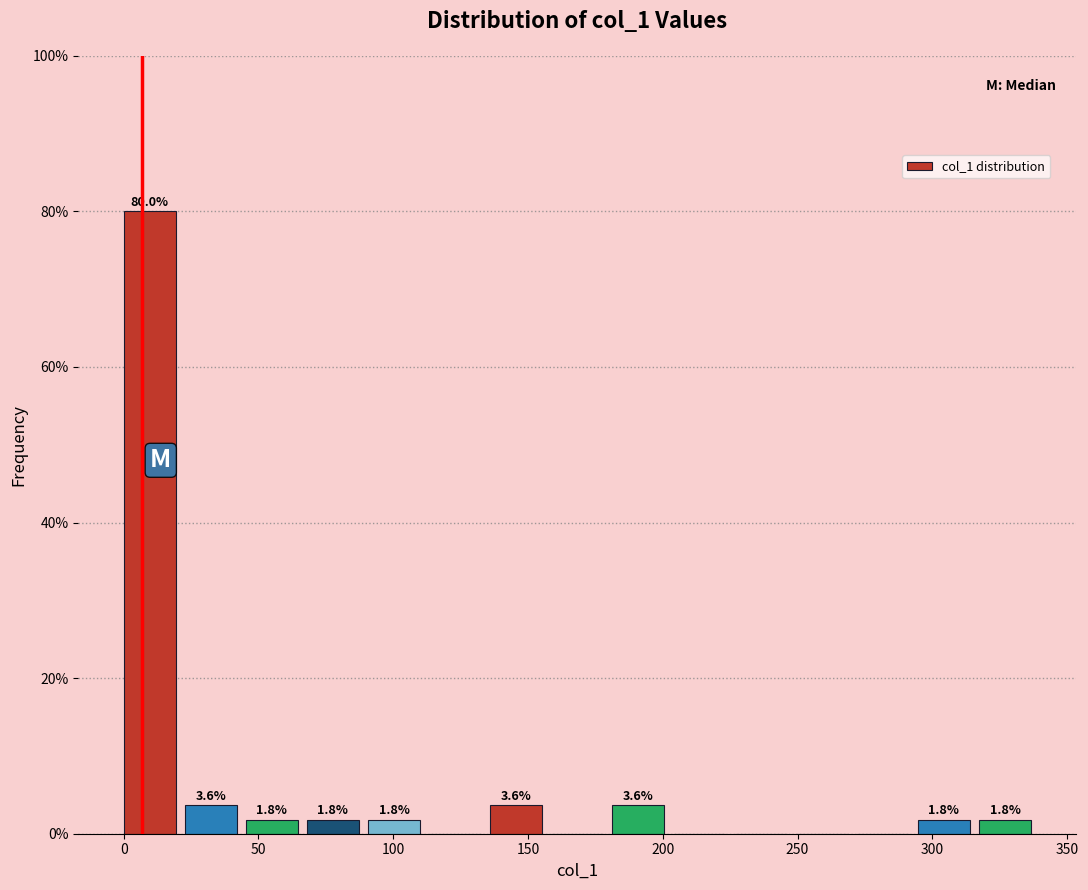

Over which range of the x-axis is the bar tallest?

0 to 25